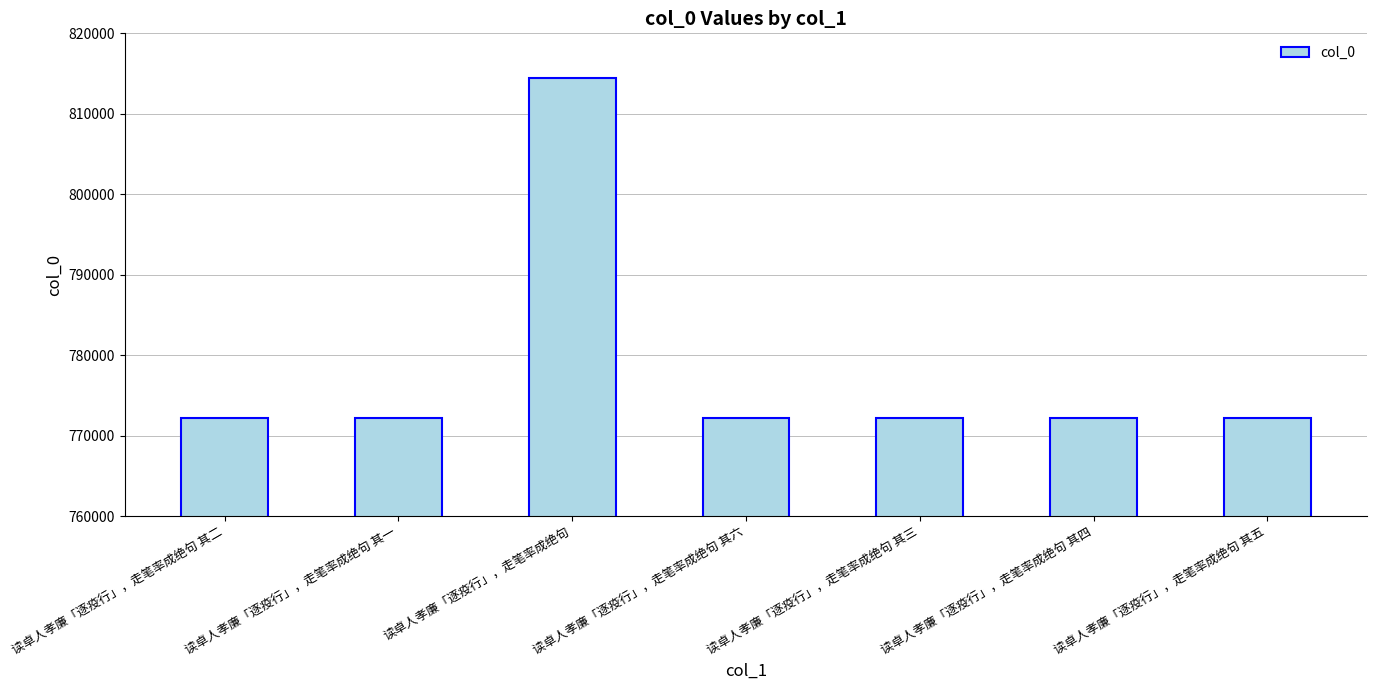

Read the value at 读卓人孝廉「逐疫行」，走笔率成绝句 其五.

772271